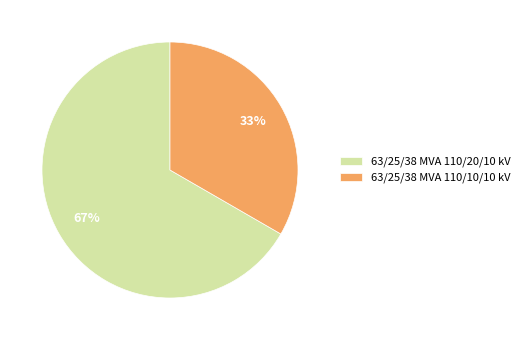

What is the ratio of the value at 63/25/38 MVA 110/20/10 kV to the value at 63/25/38 MVA 110/10/10 kV?

2.0